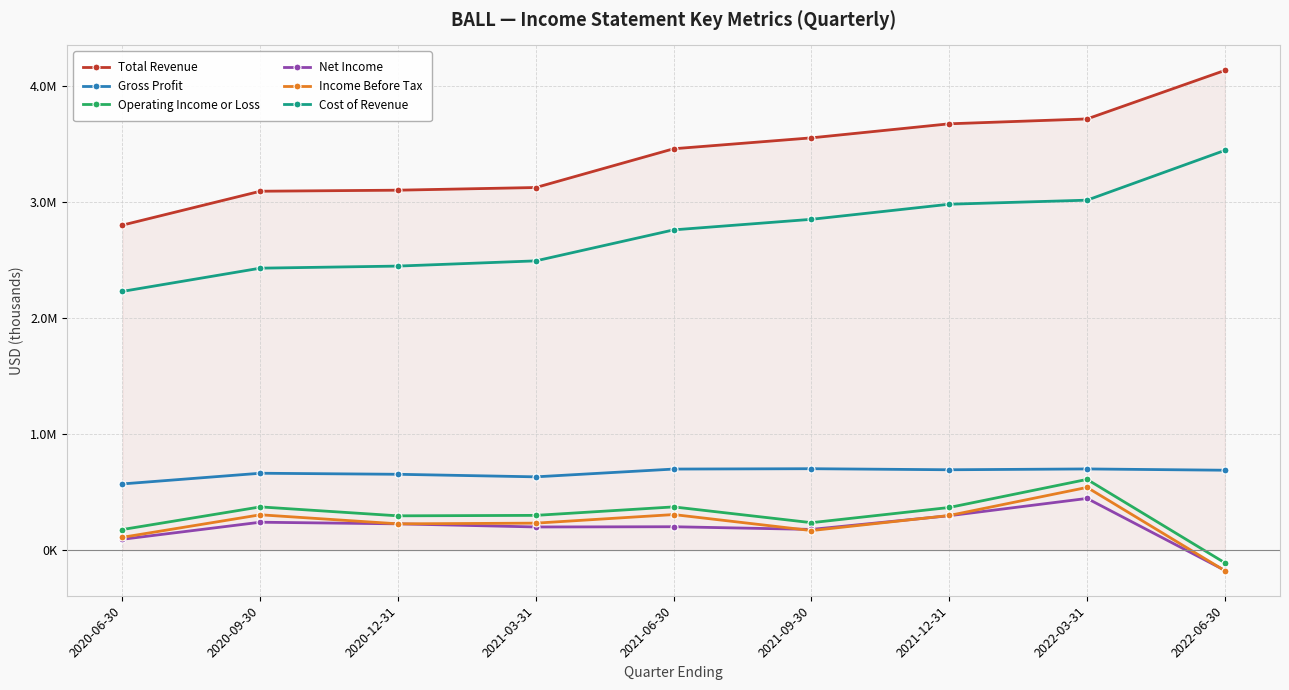

What are all the series names shown in the legend?

Total Revenue, Gross Profit, Operating Income or Loss, Net Income, Income Before Tax, Cost of Revenue